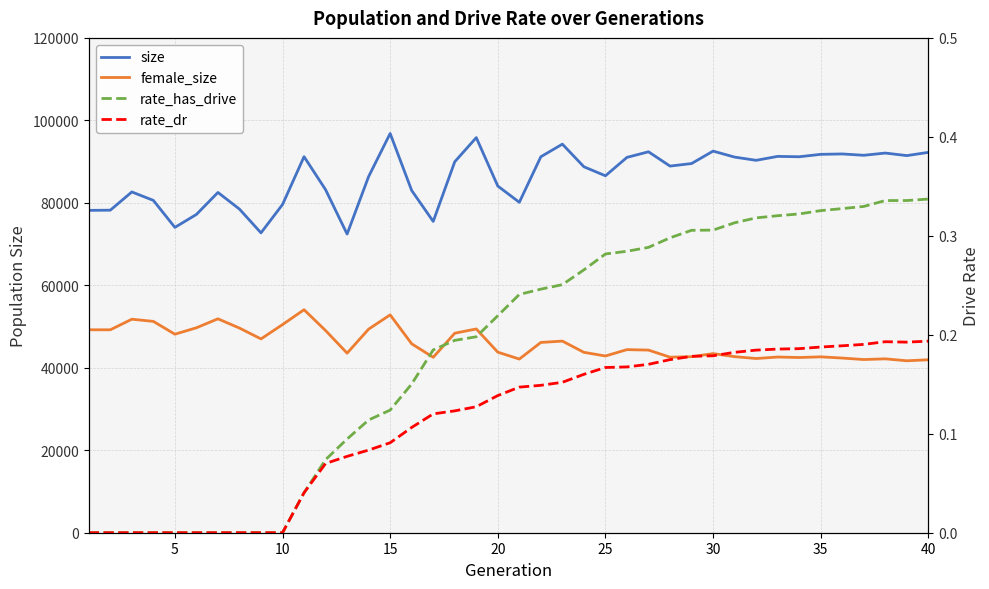

How many lines are shown in the chart?

4